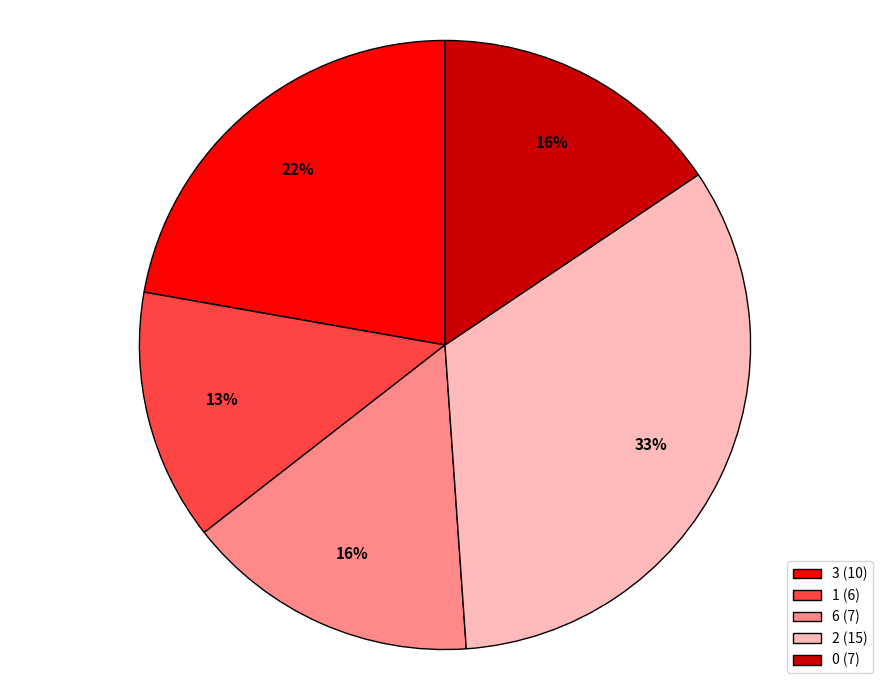

True or false: 1 (6) accounts for 13% of the total.

True